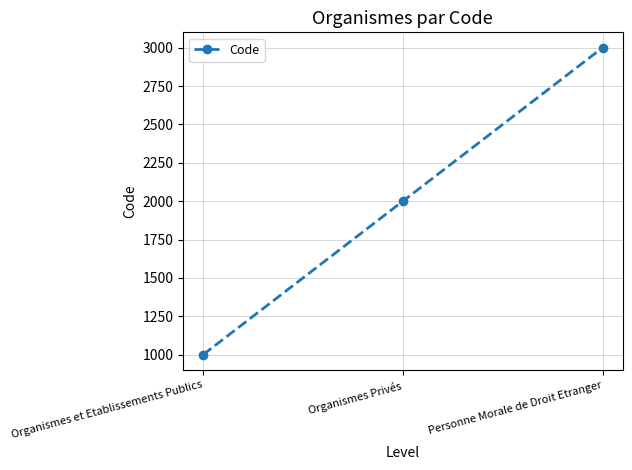

The chart shows a value of 1282 at Organismes Privés. True or false?

False